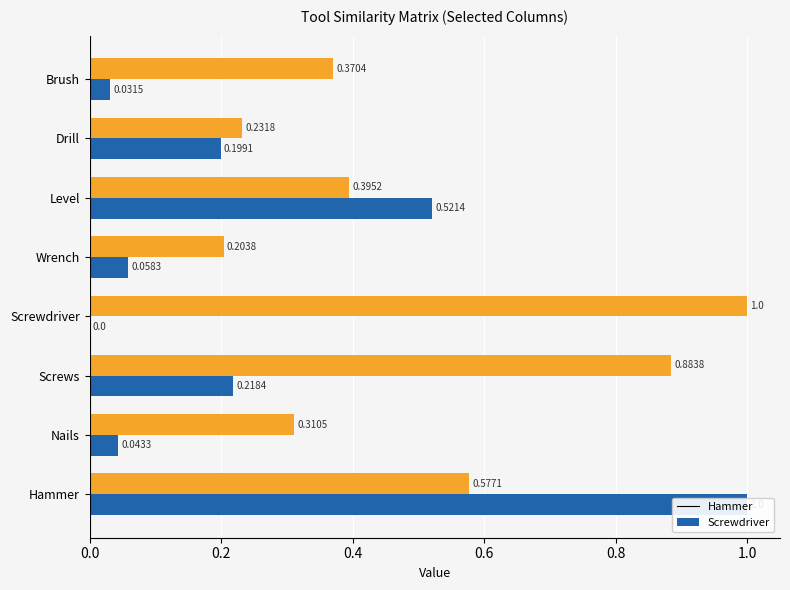

The value of Hammer at Level is 0.5. True or false?

True